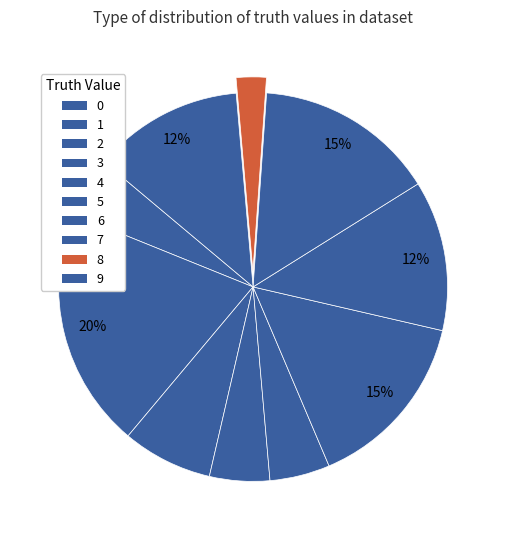

Which has a higher value, 2 or 7?

7